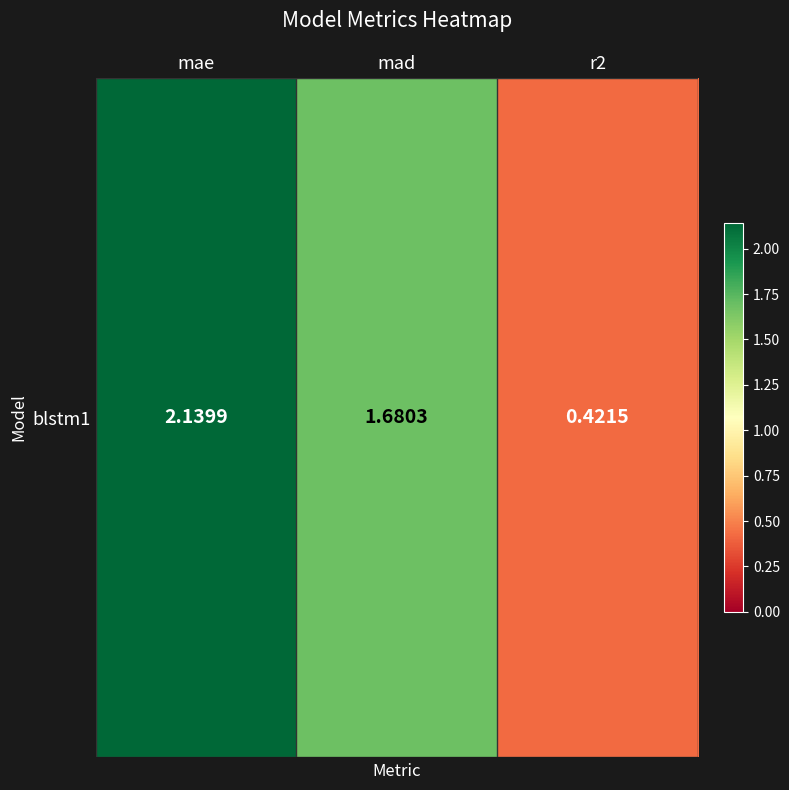

List the labels in order of value, smallest first.

r2, mad, mae